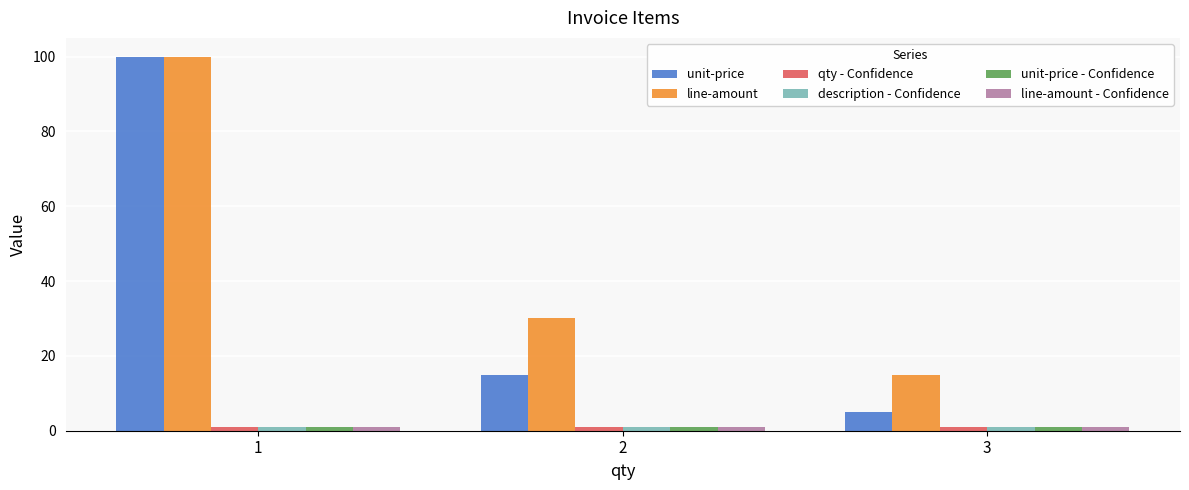

What is the difference between the maximum and minimum values in the line-amount series?

85